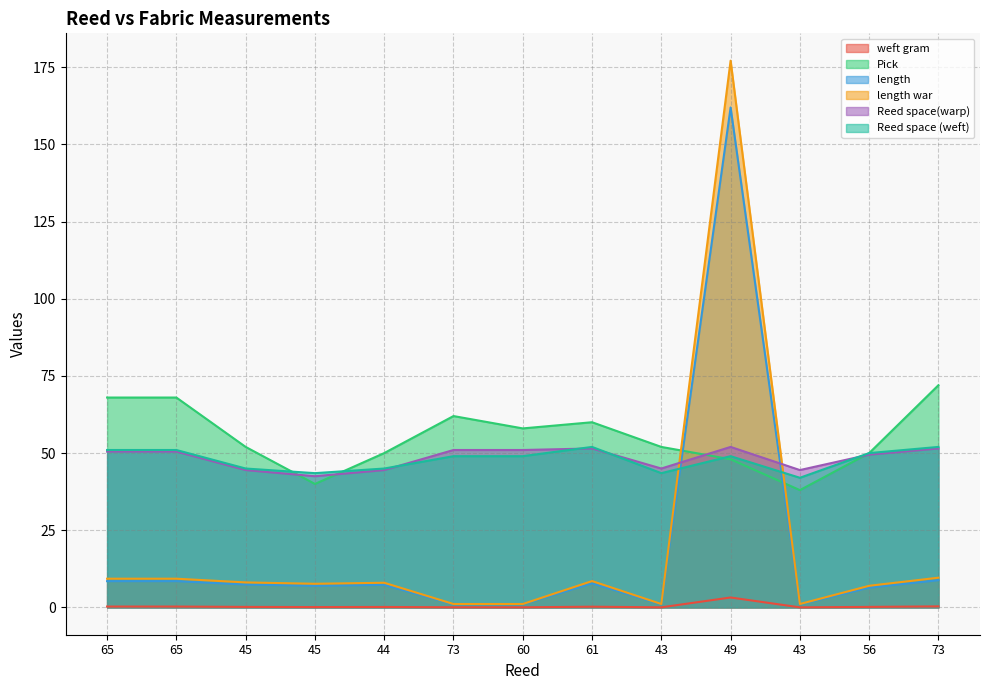

How many interior local valleys does the length war series have?

3